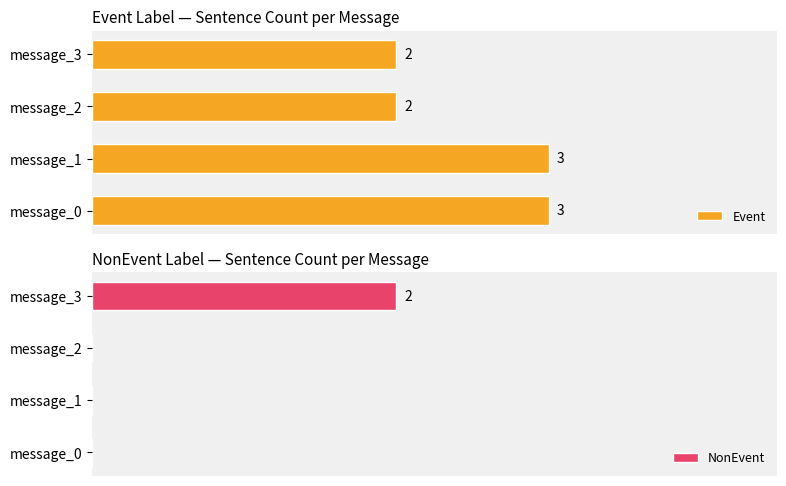

How many values in NonEvent are above zero?

1